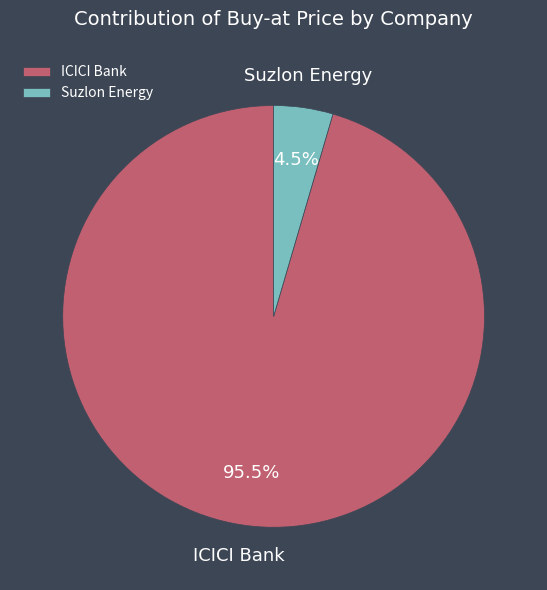

Which slice is the largest?

ICICI Bank